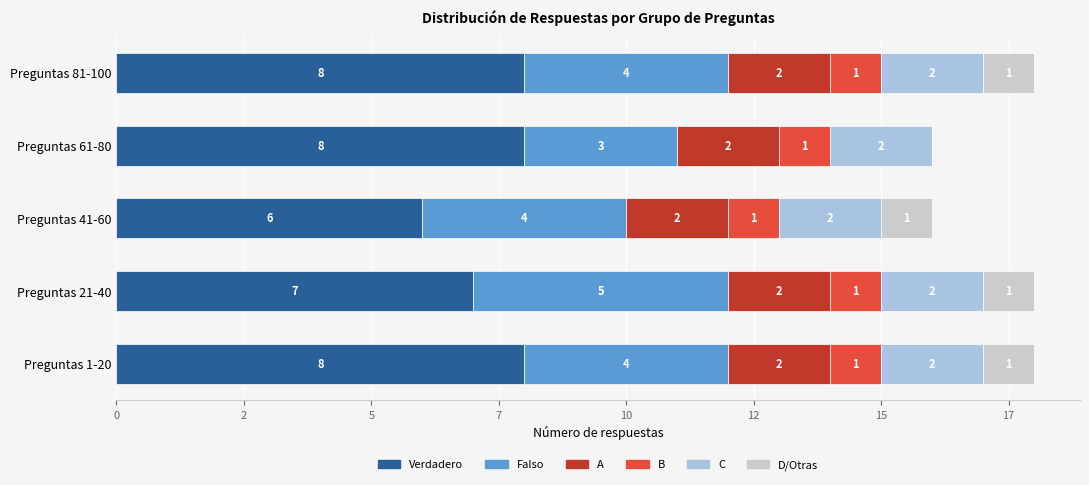

What are all the series names shown in the legend?

Verdadero, Falso, A, B, C, D/Otras